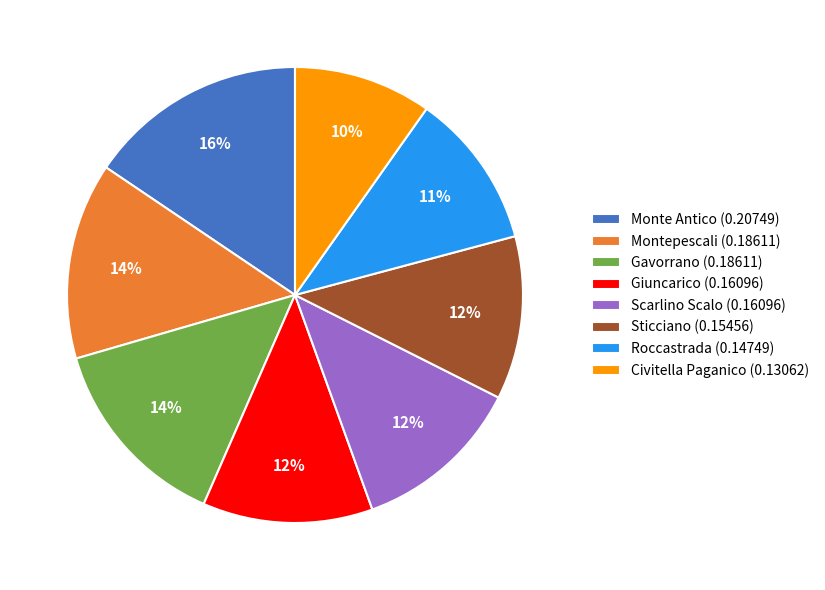

How many slices are in this pie chart?

8